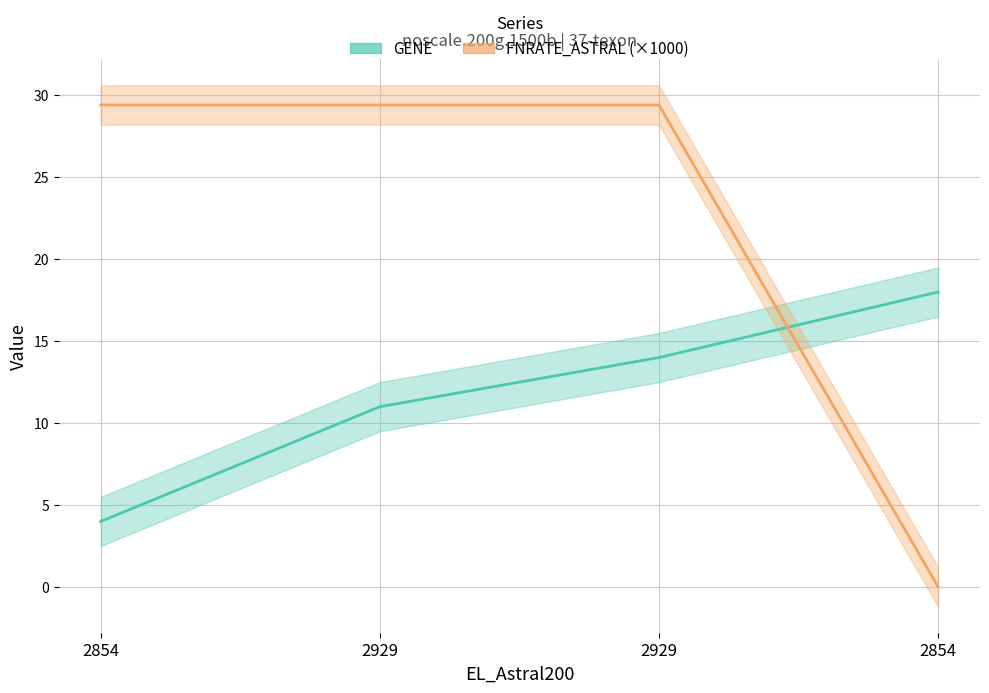

What is the highest value of the FNRATE_ASTRAL series?

29.4